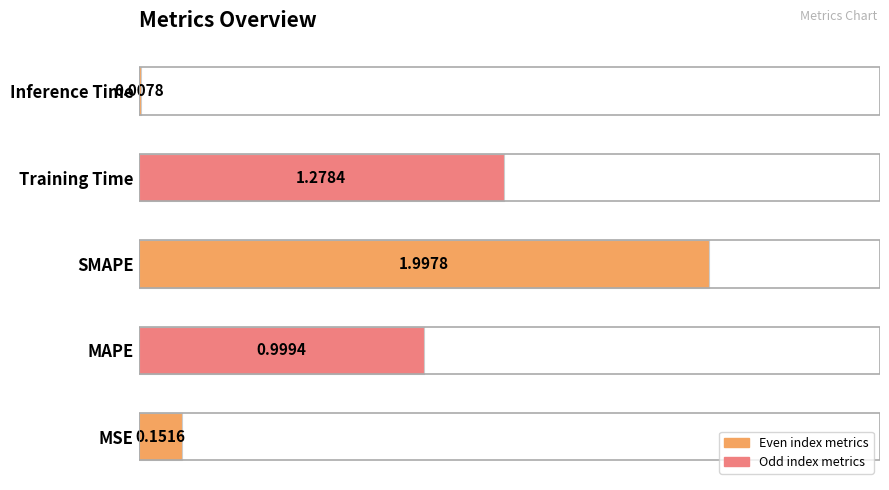

Which has a higher value, MAPE or SMAPE?

SMAPE